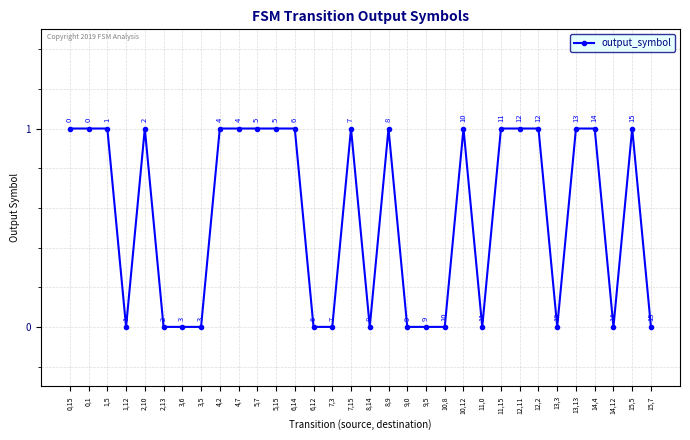

The chart shows a value of 1 at 15,5. True or false?

True